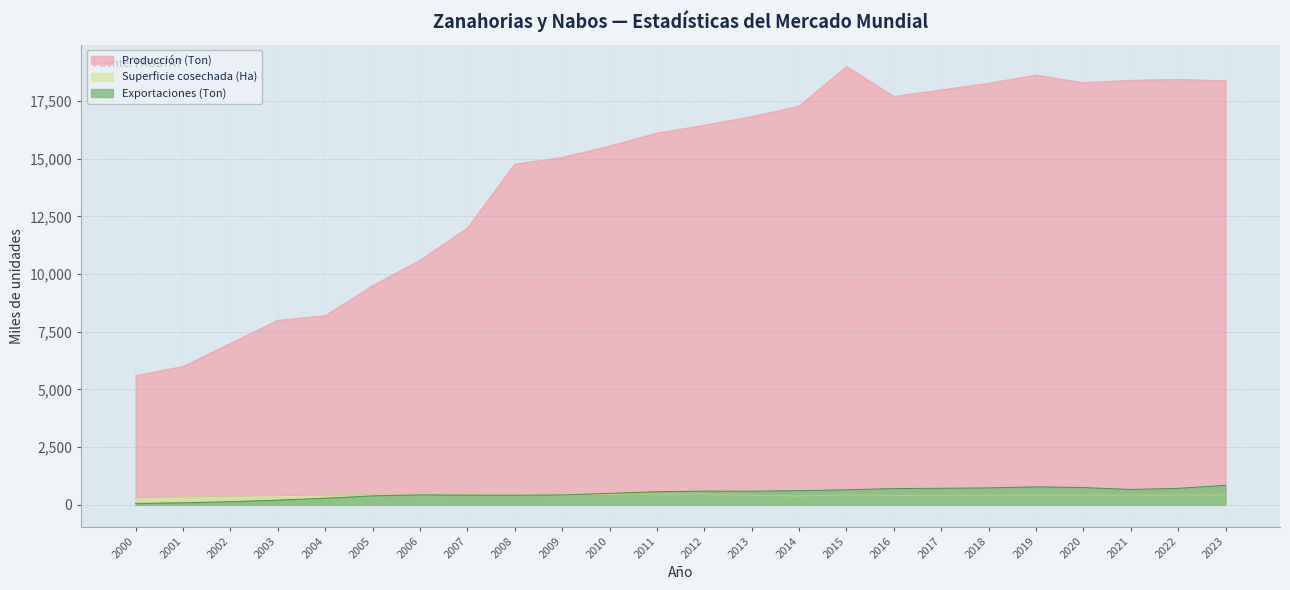

Does the chart have visible grid lines?

Yes